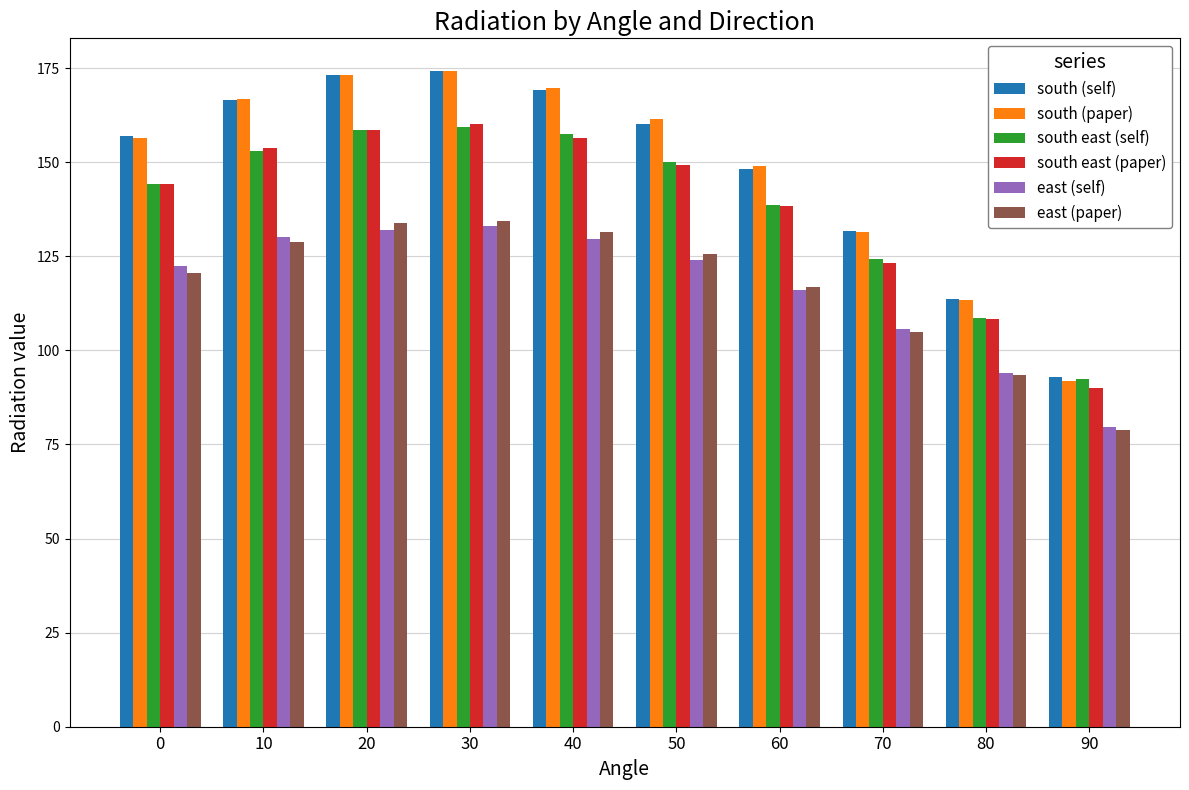

Does the chart contain any negative values?

No